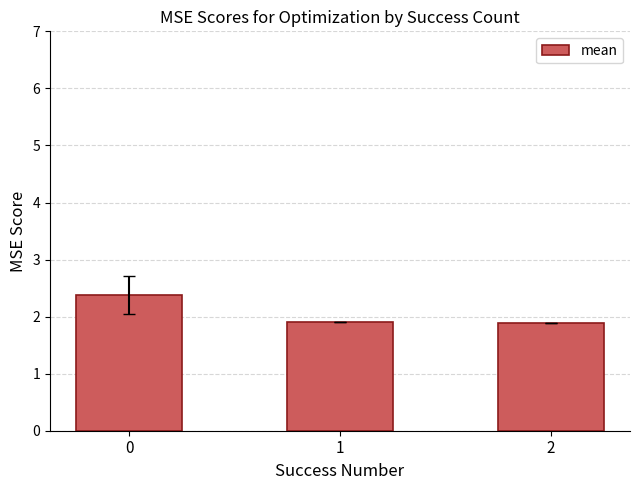

What is the value of the 1st bar from the left?

2.4